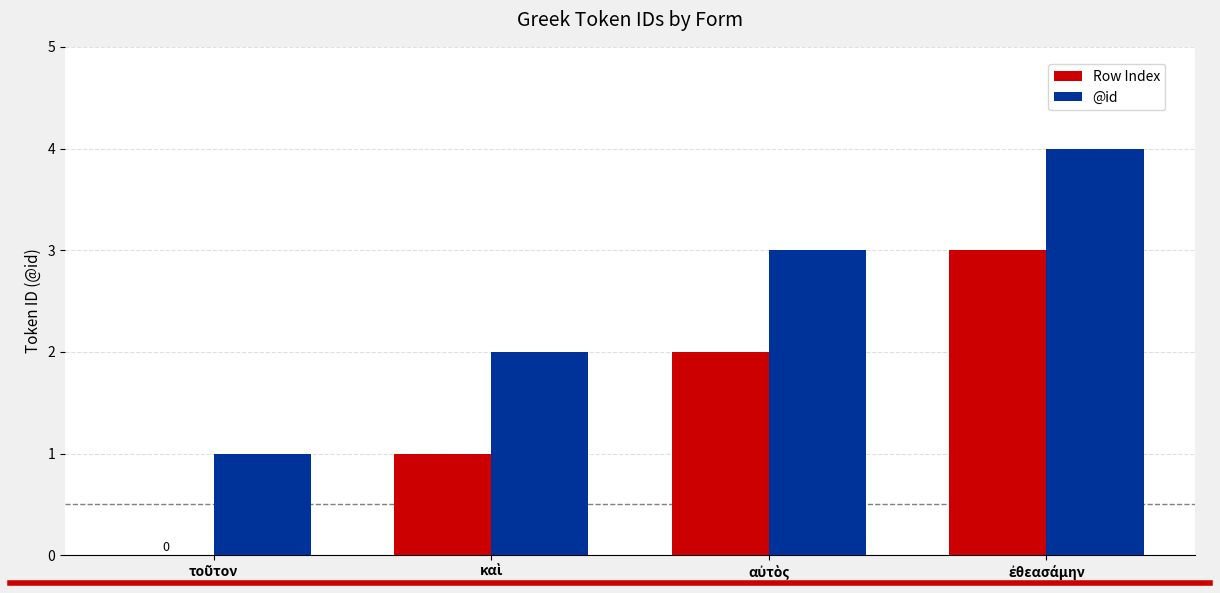

Which series has the largest total across all categories?

@id